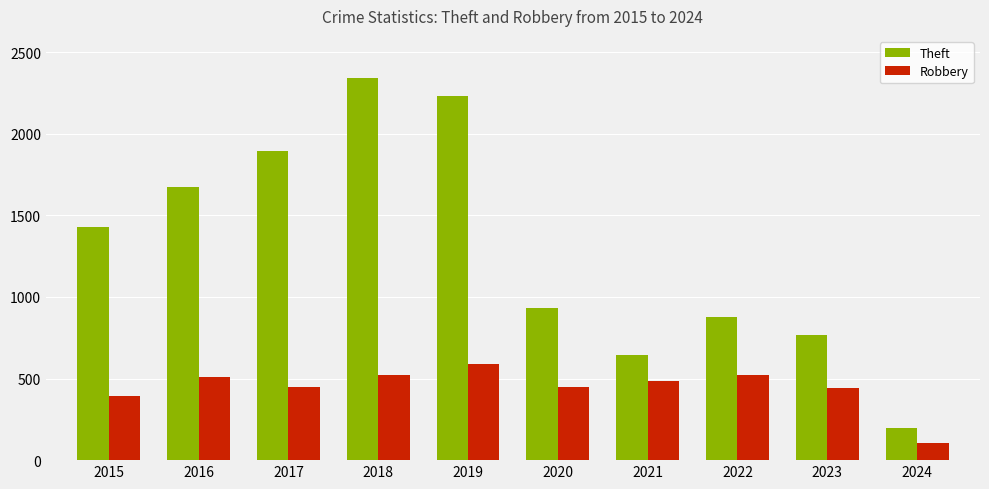

Is the value of Theft at 2016 greater than the value of Robbery at 2022?

Yes